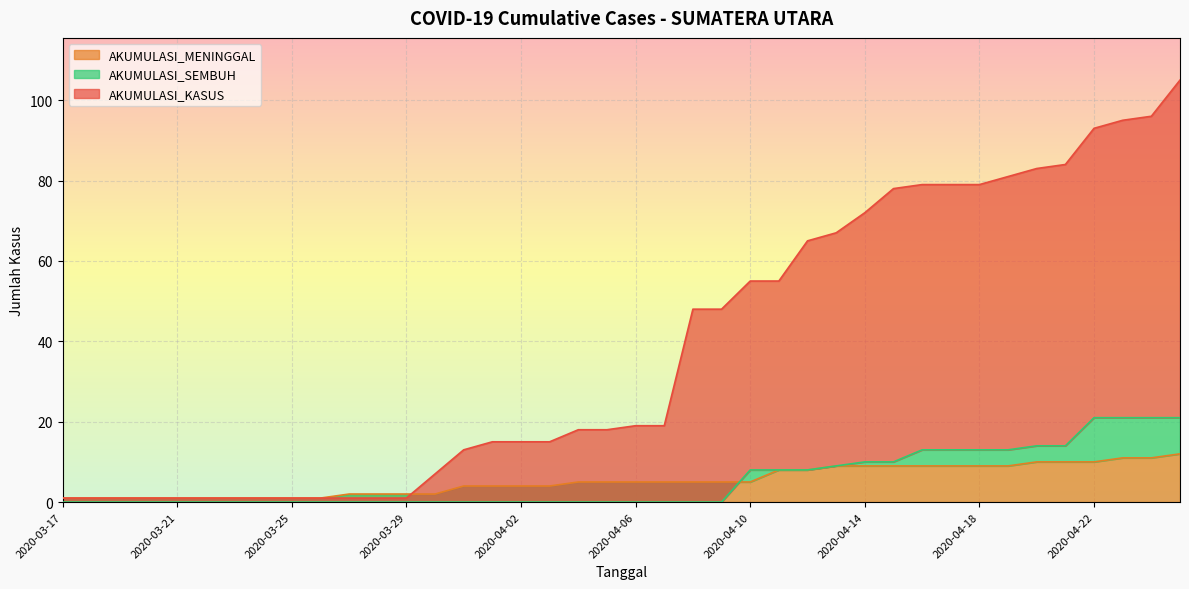

Is it true that AKUMULASI_MENINGGAL equals 0 at 2020-03-30?

False